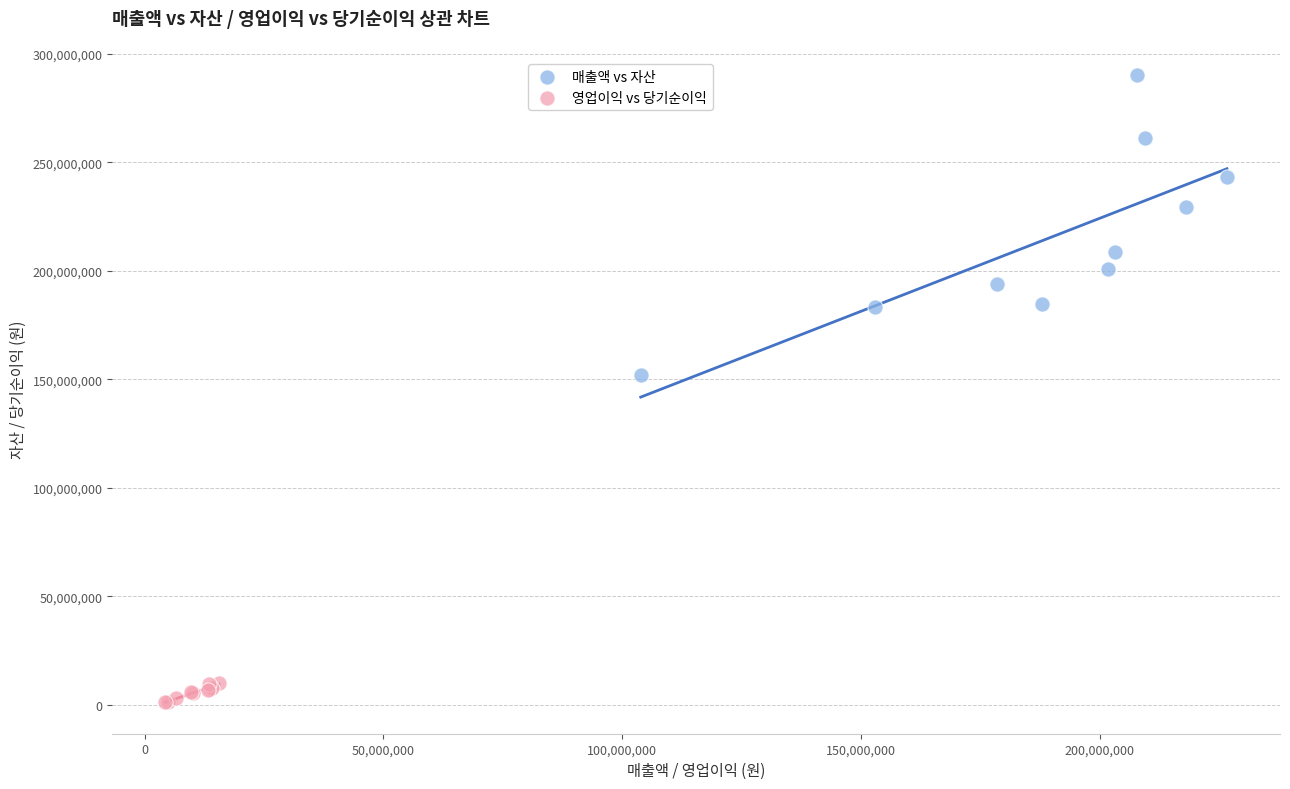

Which series reaches the maximum Y coordinate?

매출액 vs 자산